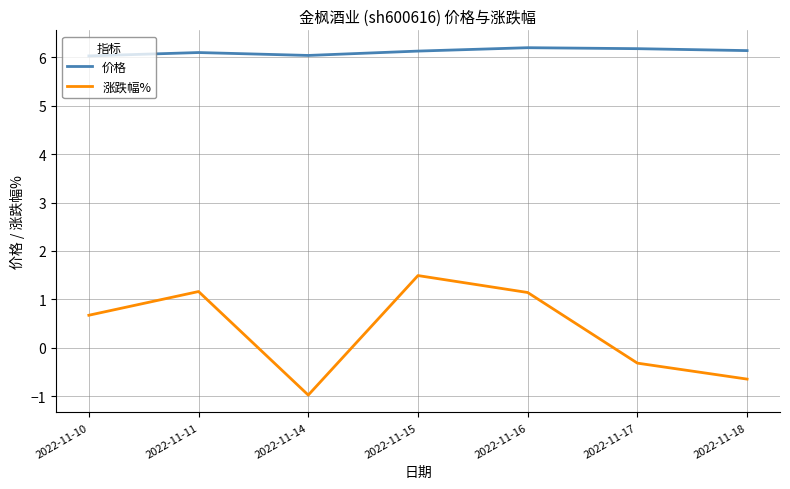

How many categories are shown in the chart?

7